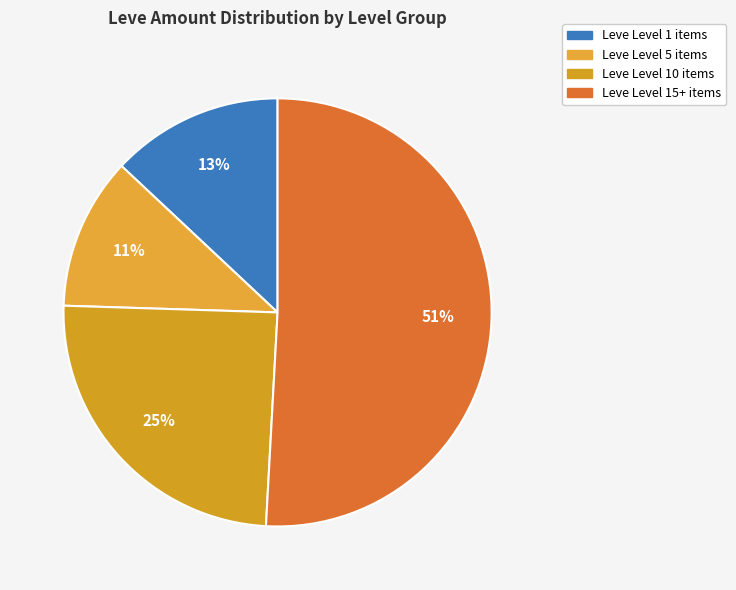

Count the number of slices in the pie.

4